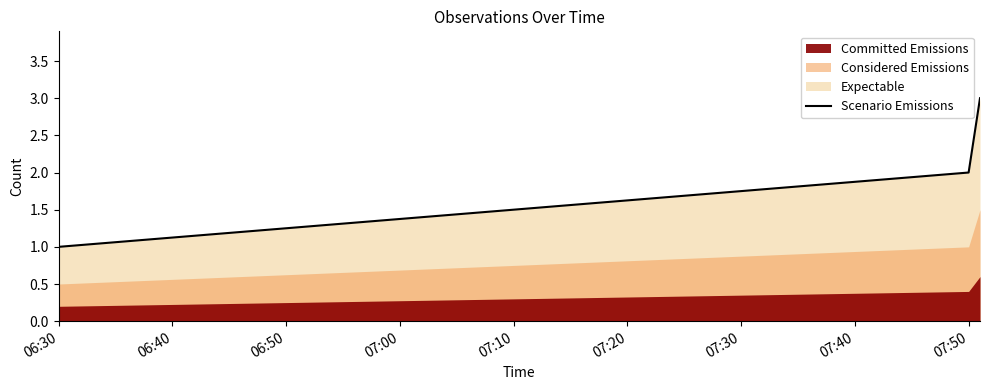

Reading right to left, what are all the values shown in this chart?

3	2	1